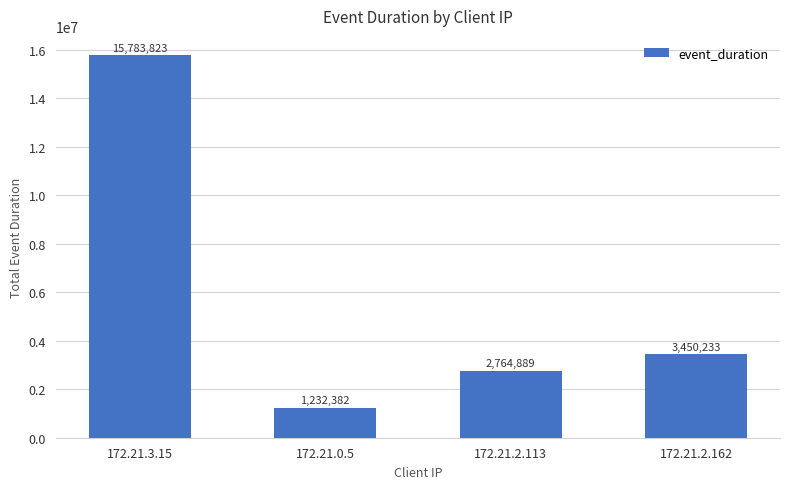

Rank the categories by value from highest to lowest.

172.21.3.15, 172.21.2.162, 172.21.2.113, 172.21.0.5